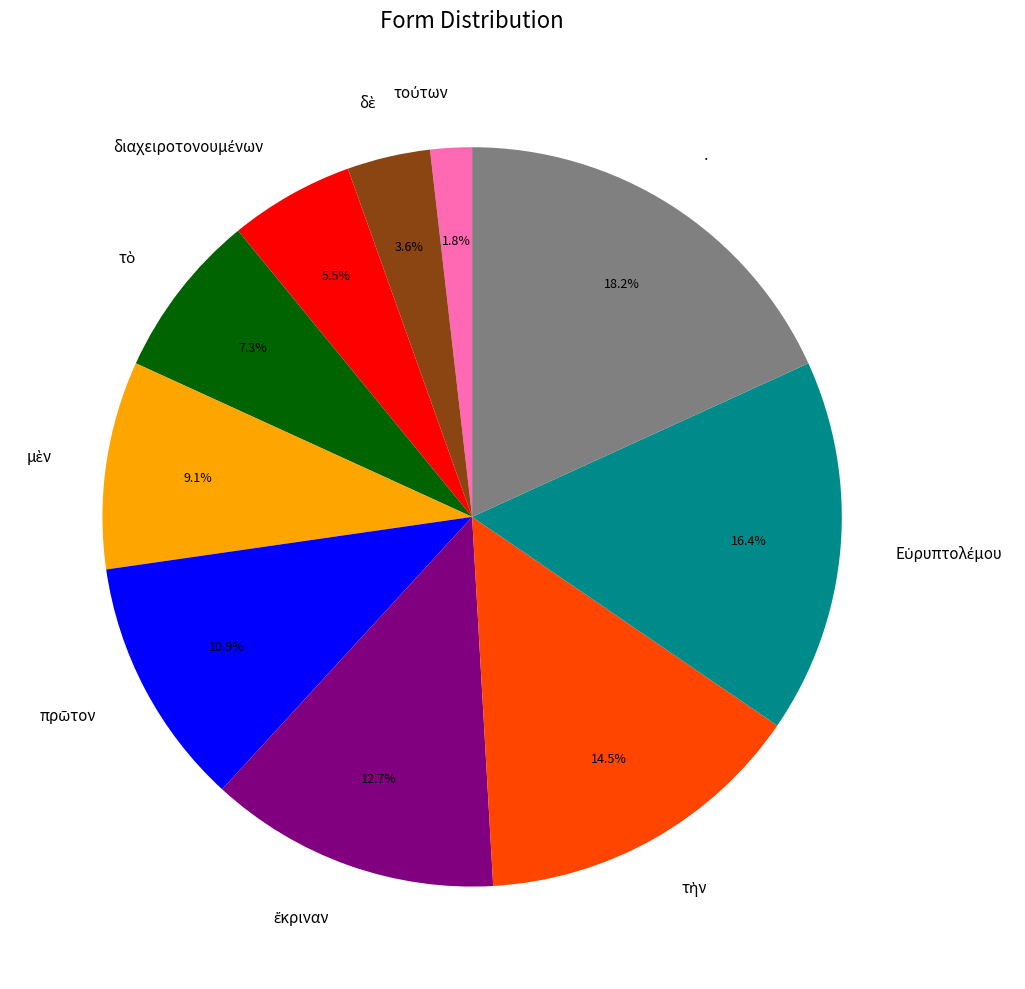

Is there a majority slice in this chart?

No